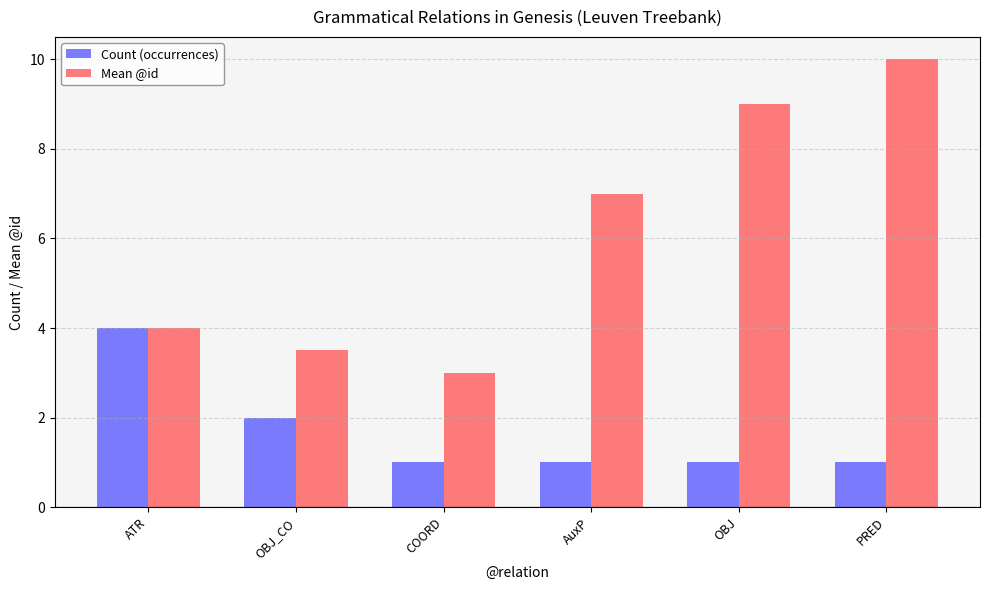

What are all the series names shown in the legend?

Count (occurrences), Mean @id